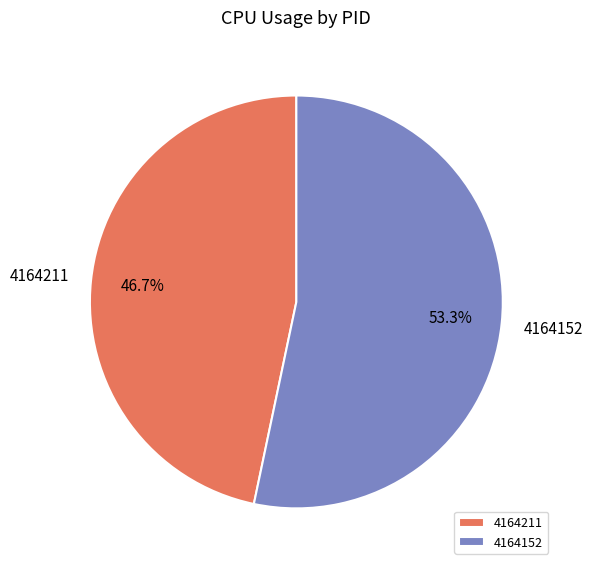

Which has a higher value, 4164152 or 4164211?

4164152